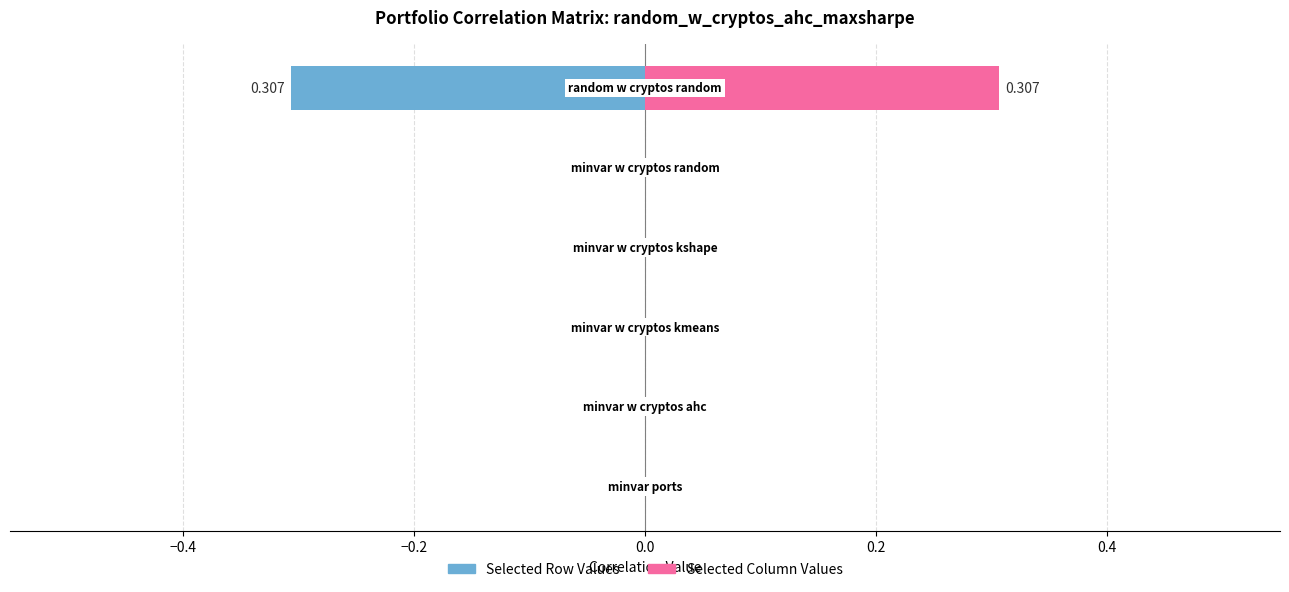

Which series has the largest total across all categories?

Selected Column Values